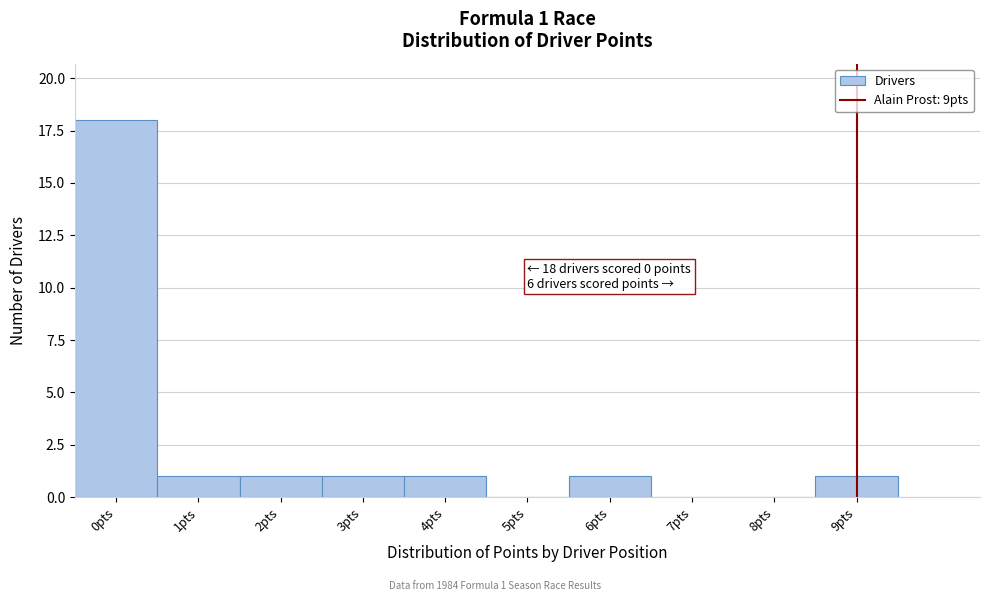

Over which range of the x-axis is the bar tallest?

-0.5 to 0.5